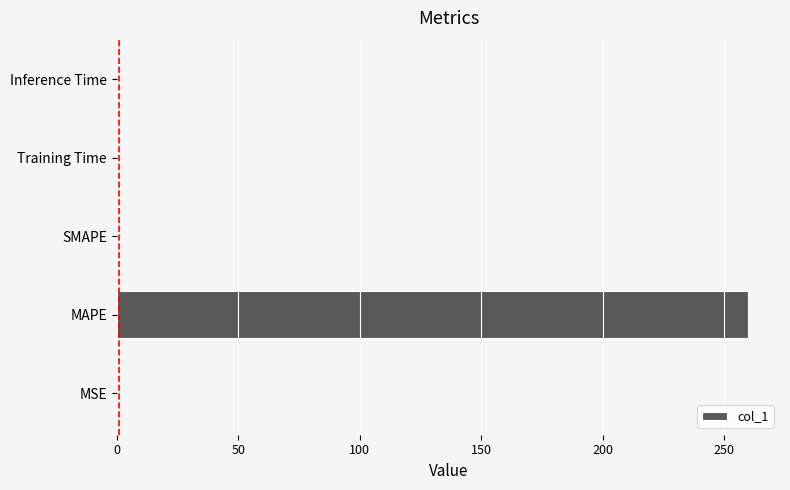

What is the average value?

52.0